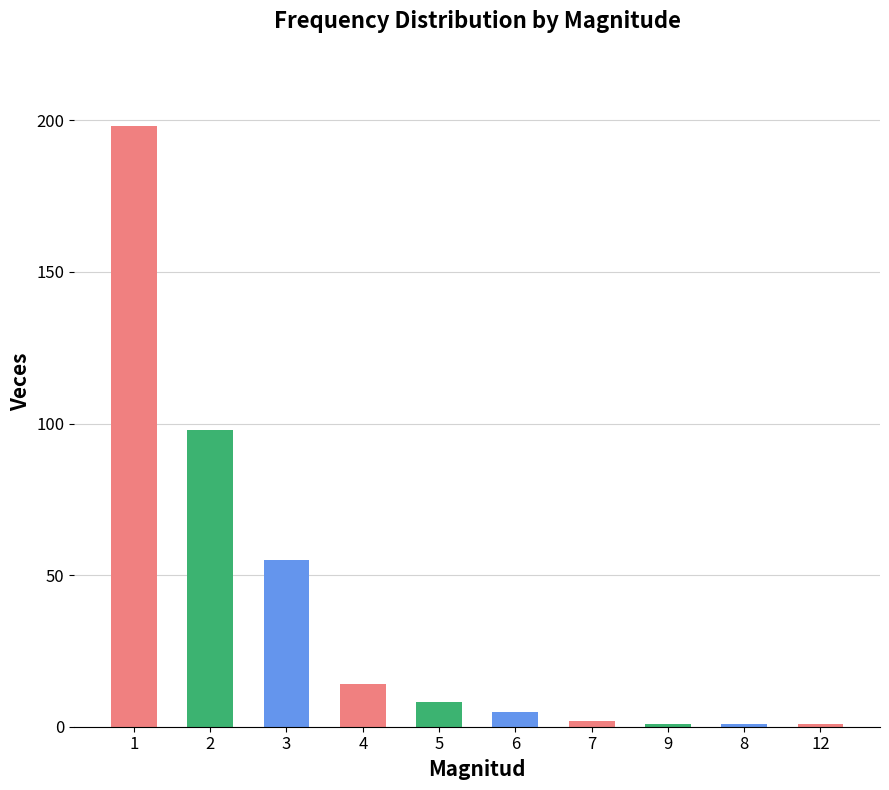

The chart shows a value of 14 at 4. True or false?

True